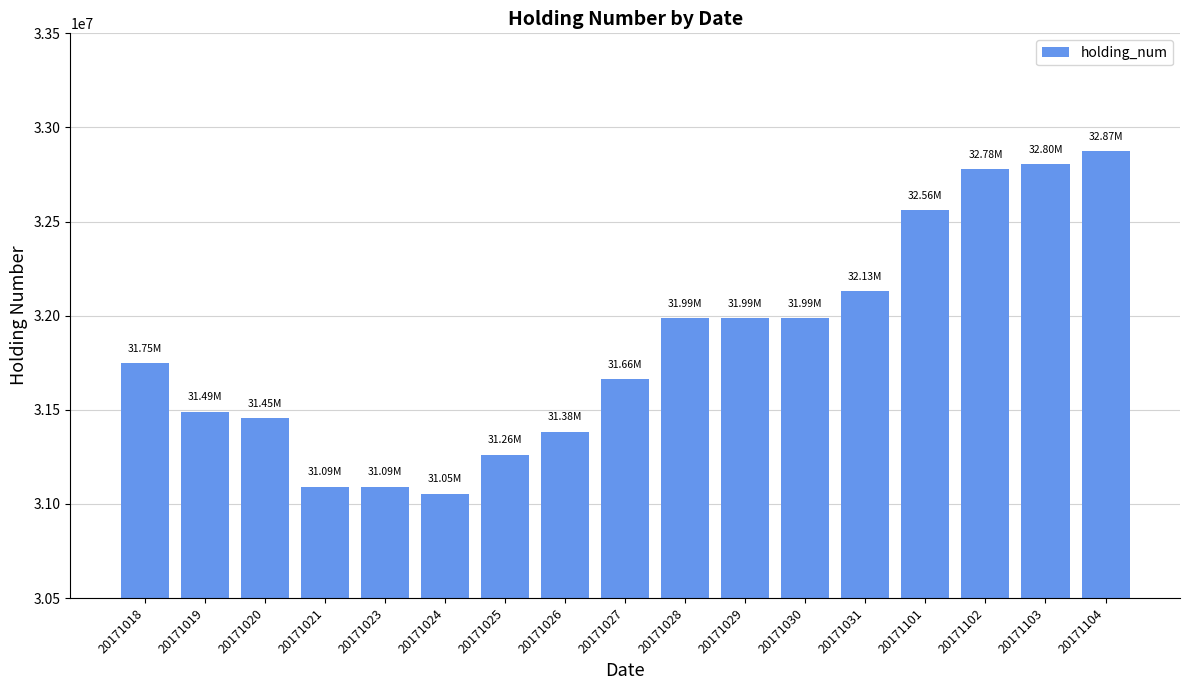

Which has a higher value, 20171102 or 20171031?

20171102